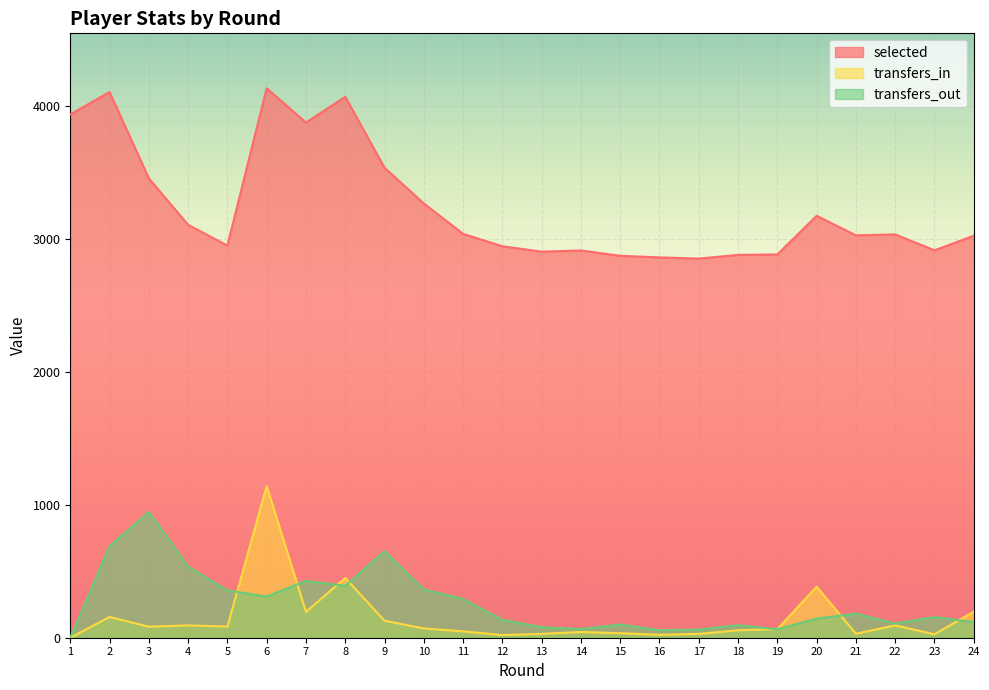

At which category is the sum across all series the highest?

6